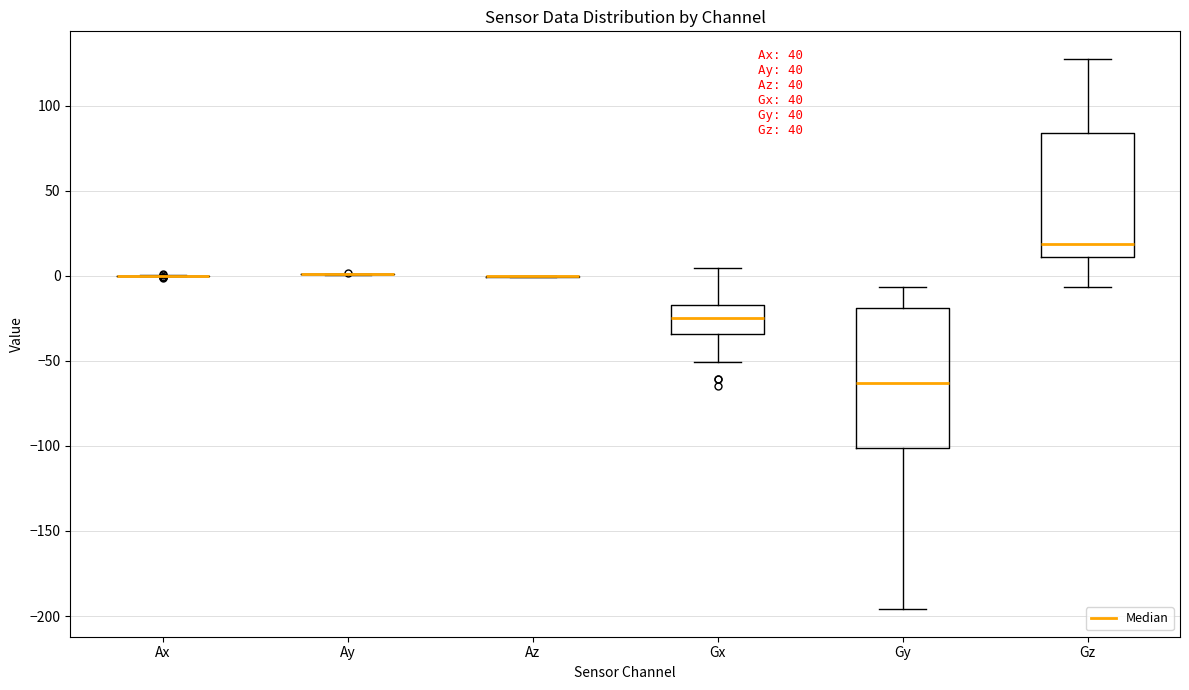

Reading left to right, read every box against the y-axis: the position of its median line, the range the box covers, and the ends of its whiskers. The values are not printed on the chart, so give them approximately, as read against the axis.

Ax: box collapsed to a line at 0, whiskers 0 to 0
Ay: box collapsed to a line at 0, whiskers 0 to 0
Az: box collapsed to a line at 0, whiskers 0 to 0
Gx: median -25, box -35 to -15, whiskers -50 to 5
Gy: median -65, box -100 to -20, whiskers -195 to -5
Gz: median 20, box 10 to 85, whiskers -5 to 130